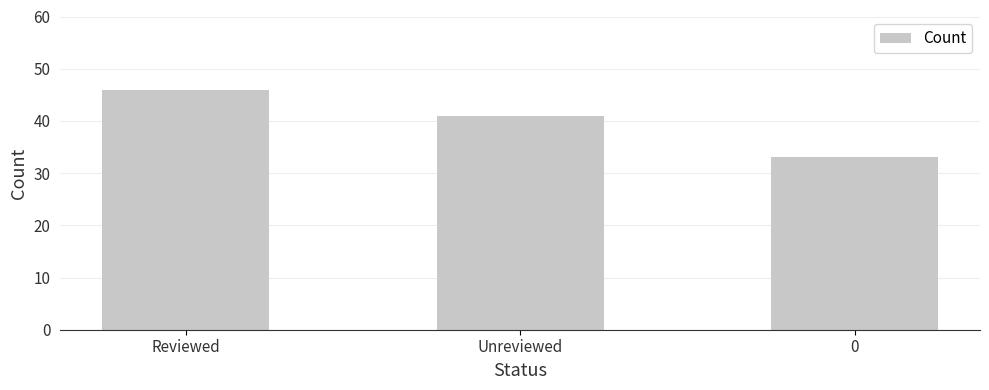

Reading left to right, list all the values displayed in this chart.

46	41	33